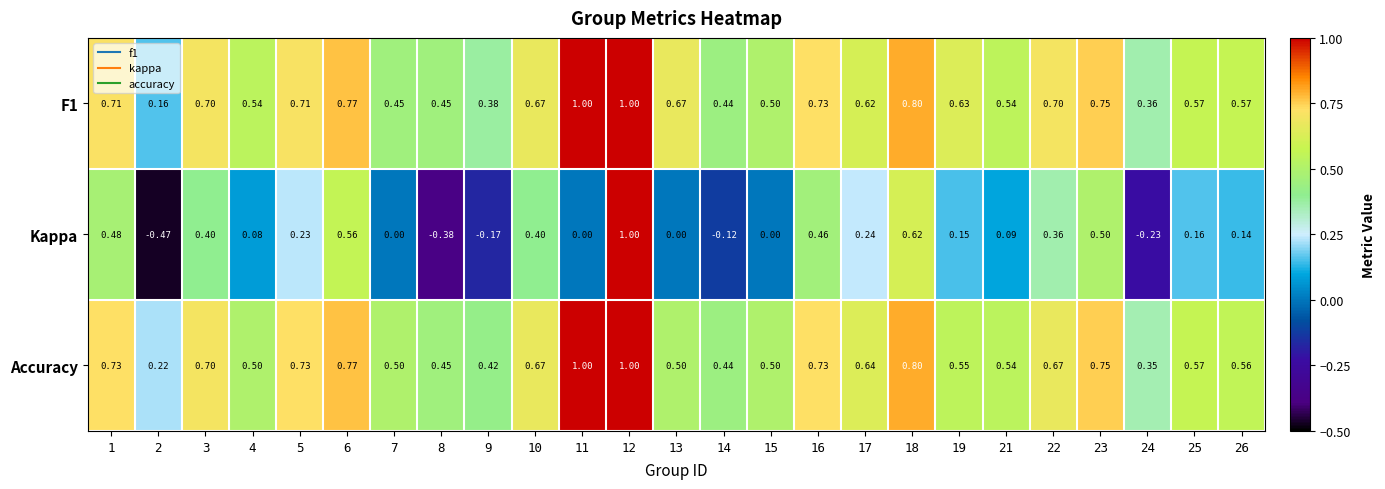

Which series has the widest spread of values?

Kappa